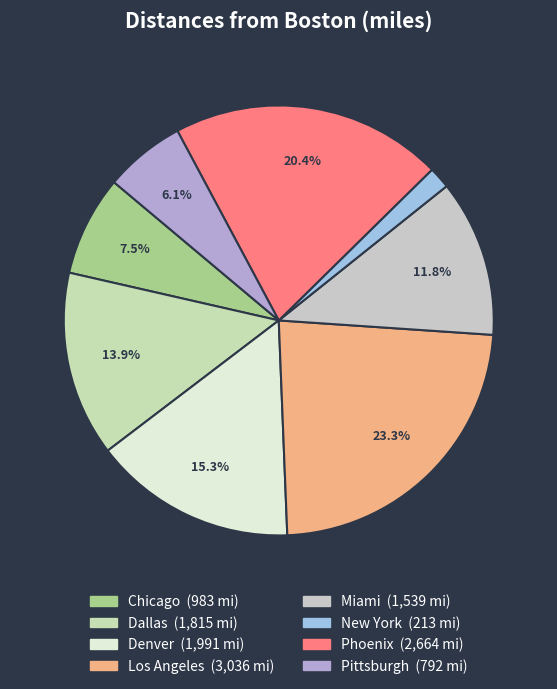

To the nearest percent, what portion does Dallas represent?

14%